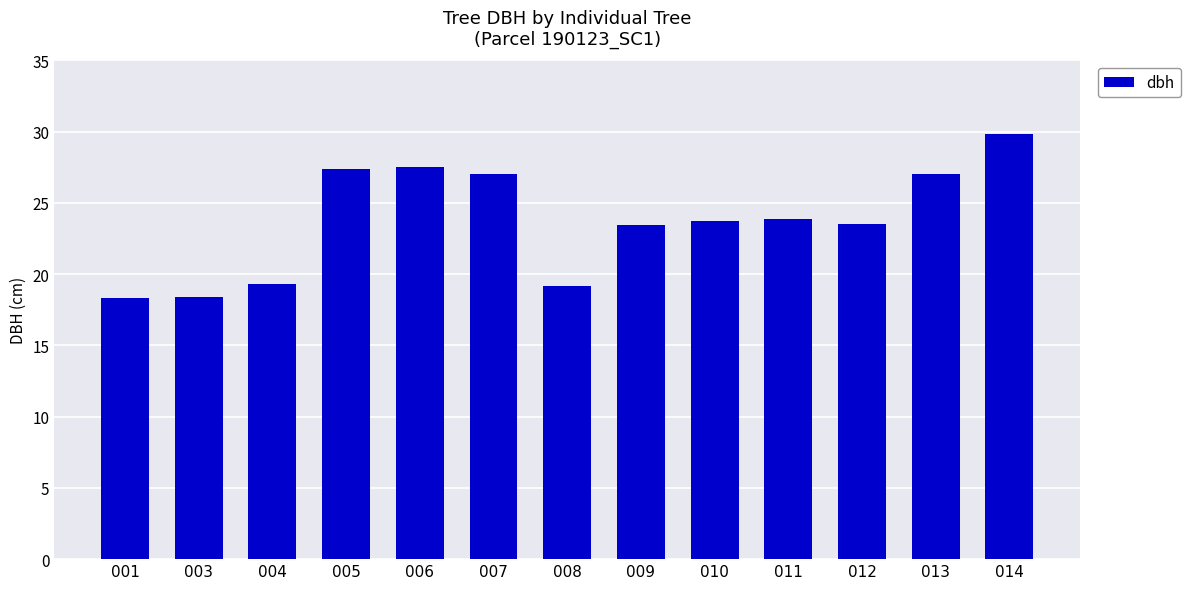

Approximately how many times larger is the value at 009 compared to 006?

0.9